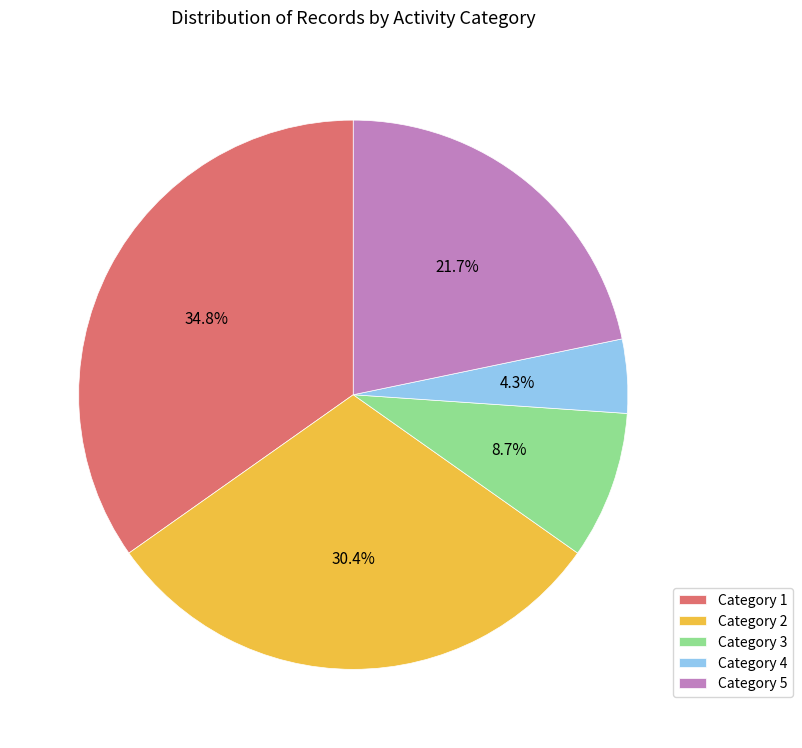

Between Category 2 and Category 5, which is larger?

Category 2